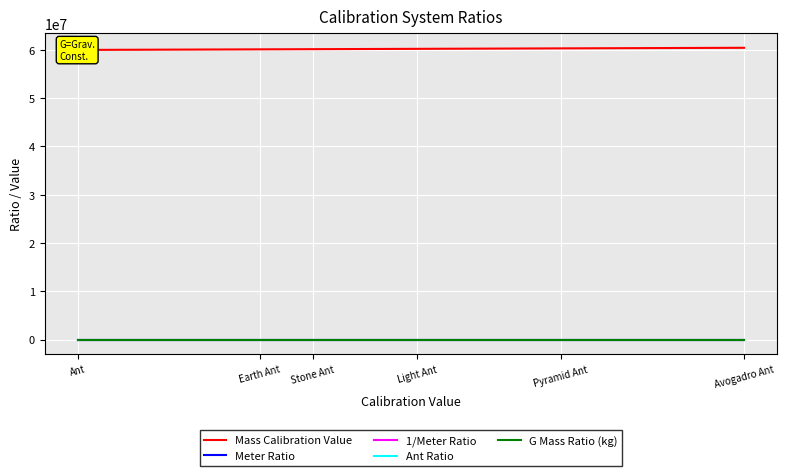

What is the total value across all series at Avogadro Ant?

60443636.6